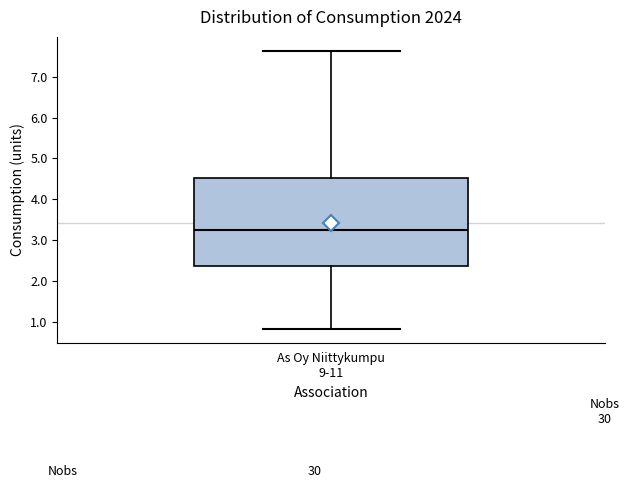

Transcribe this box plot: give where the median line is, the range the box spans, and where the two whiskers end, as read against the y-axis. The values are not printed on the chart, so give them approximately, as read against the axis.

median 3.2, box 2.4 to 4.5, whiskers 0.8 to 7.6